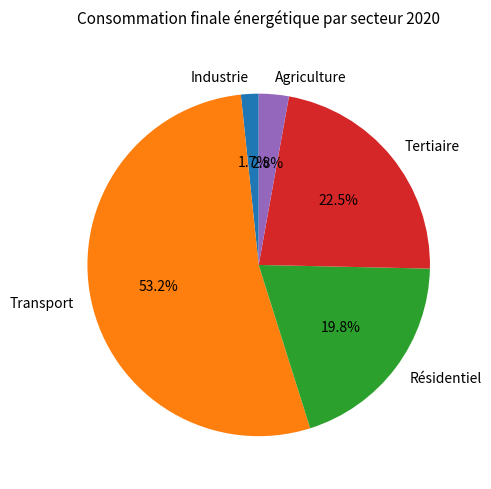

To the nearest percent, what is the combined percentage of Tertiaire and Agriculture?

25%